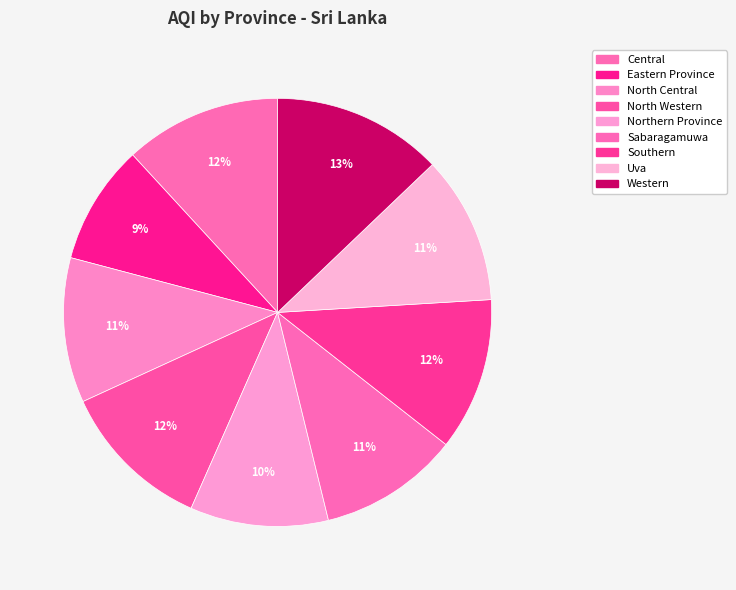

To the nearest percent, what is the combined percentage of Northern Province and Uva?

22%